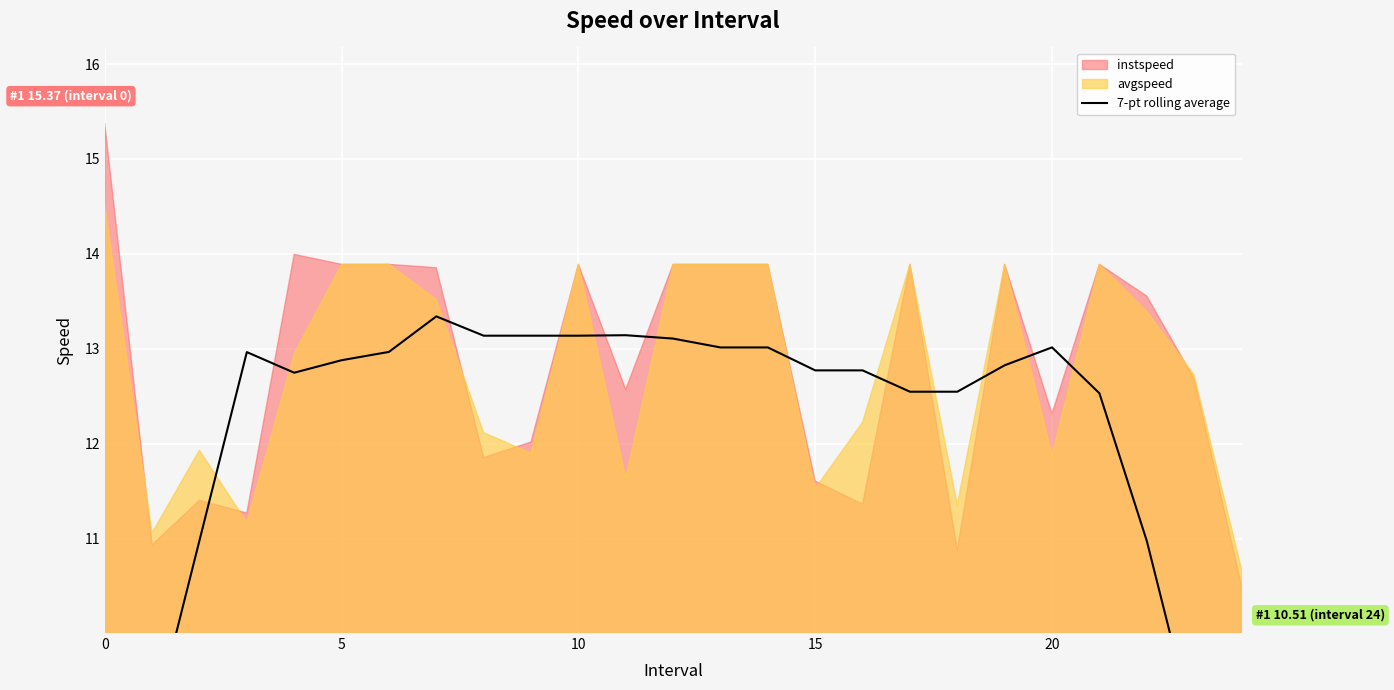

What is the label of the 4th point from the right?

21